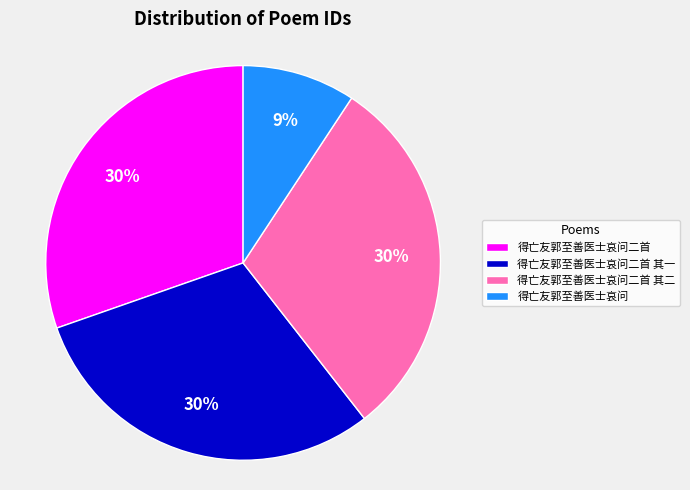

What percentage is the 得亡友郭至善医士哀问 slice, to the nearest percent?

9%